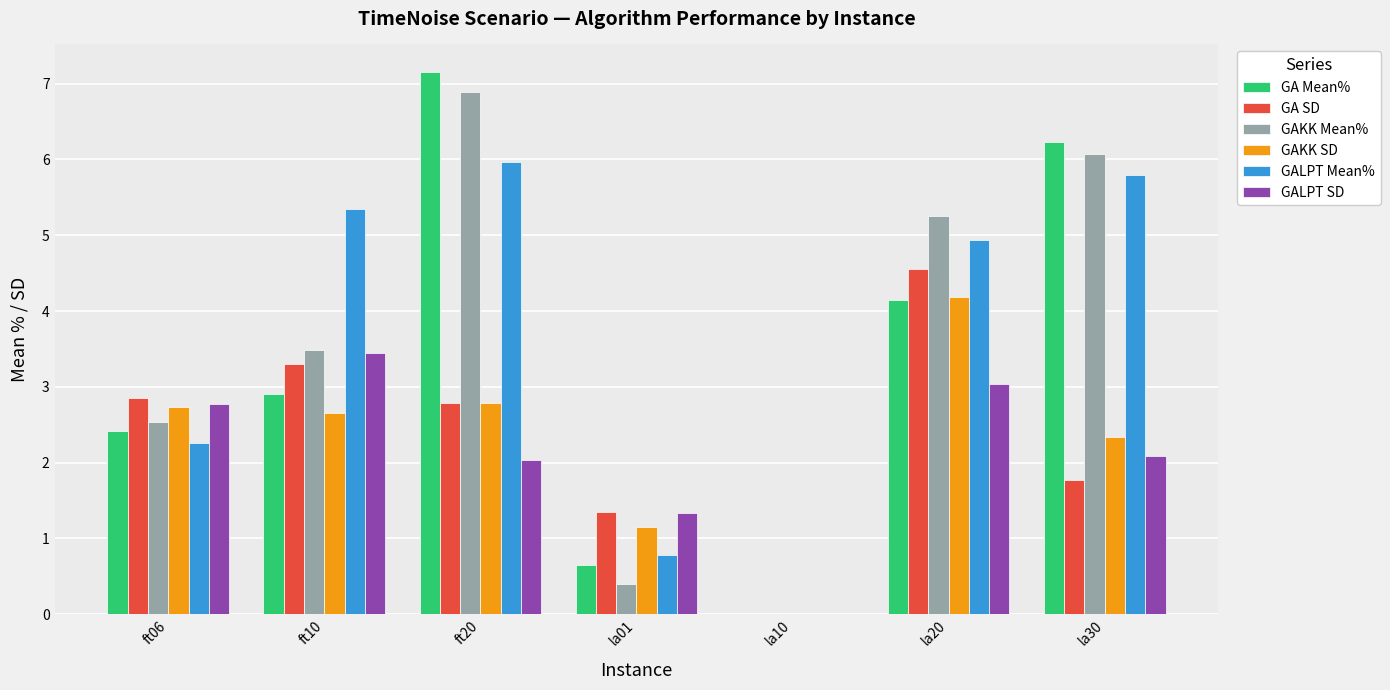

What is the total value across all series at la30?

24.3